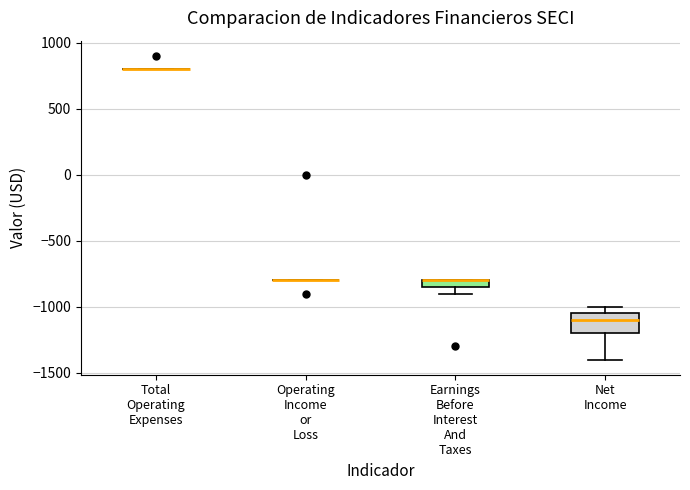

Which box is the tallest, from its lower edge to its upper edge?

Net Income